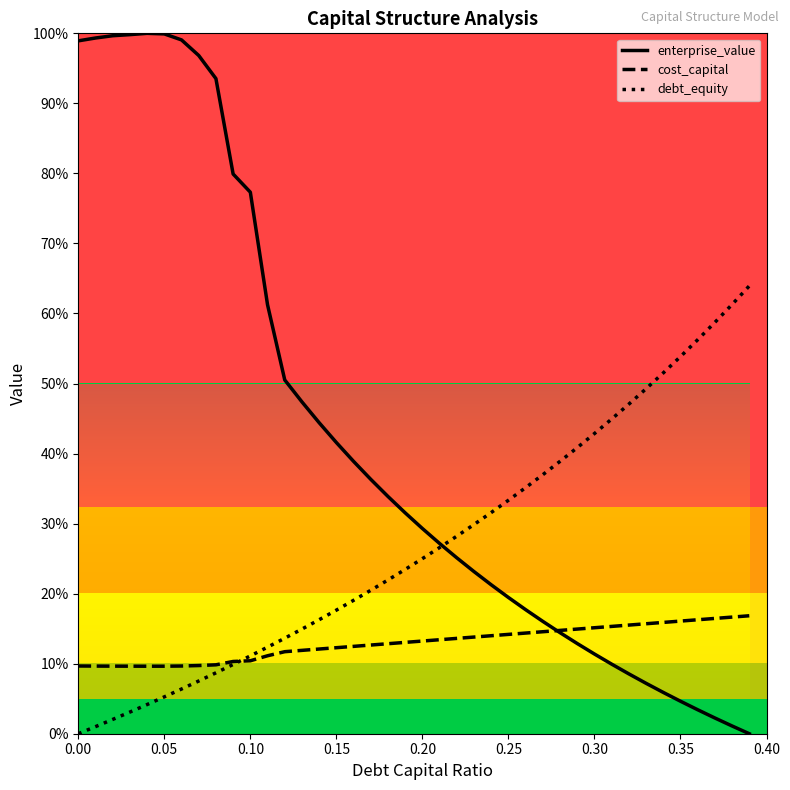

Rank the series by their average value, from highest to lowest.

enterprise_value, debt_equity, cost_capital